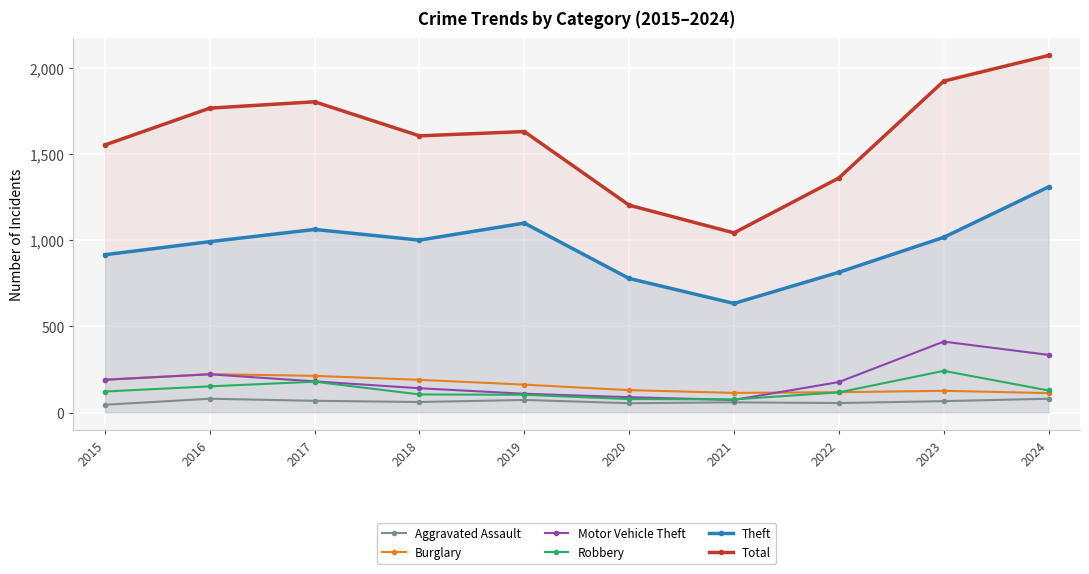

True or false: Total and Motor Vehicle Theft intersect in this chart.

False